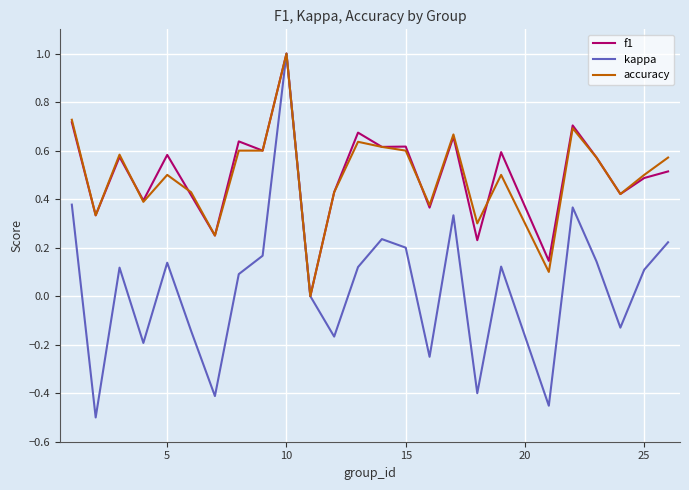

What is the maximum value shown in the chart?

1.0